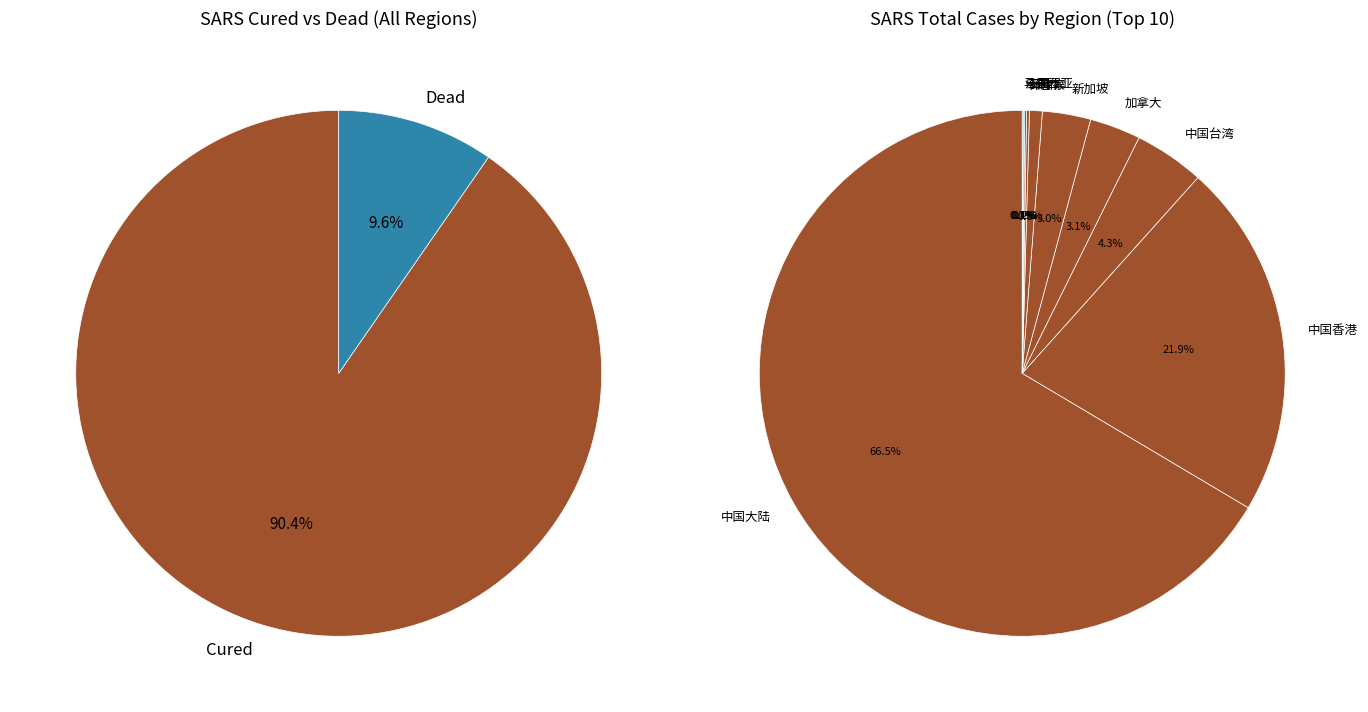

True or false: 新加坡 accounts for 3% of the total.

True